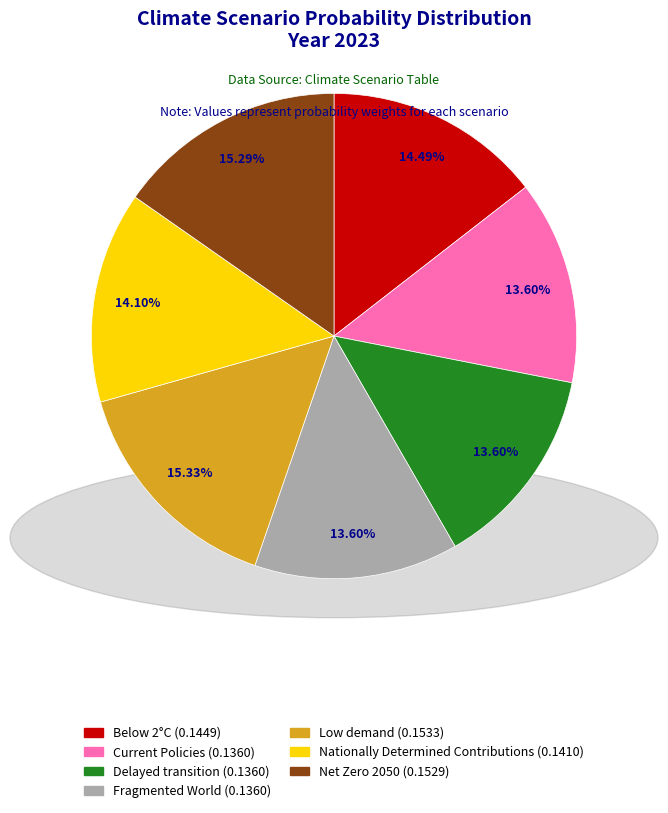

Is the sum of Low demand and Below 2°C greater than half?

No